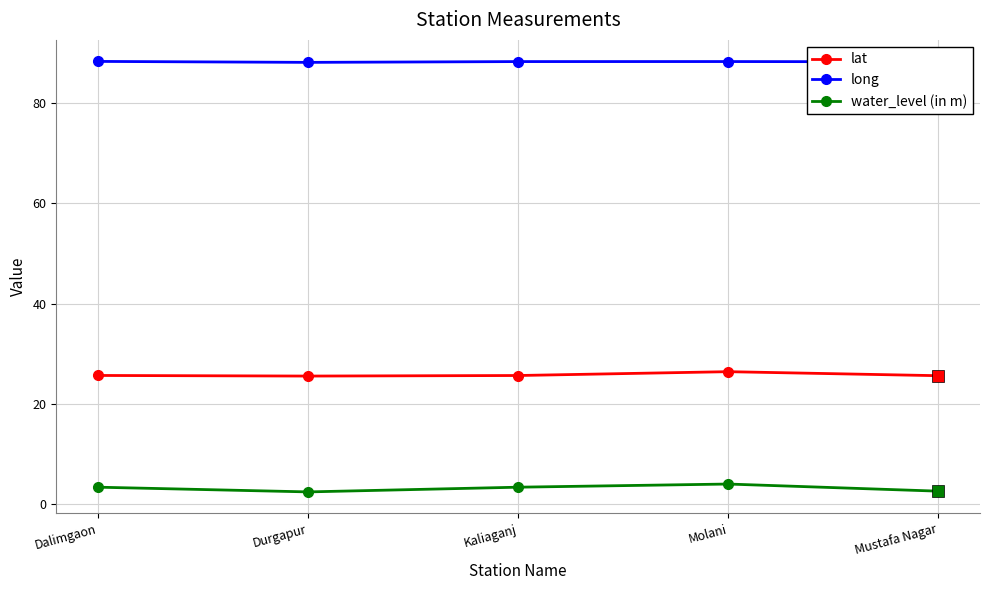

At which category does water_level (in m) reach its first local valley?

Durgapur